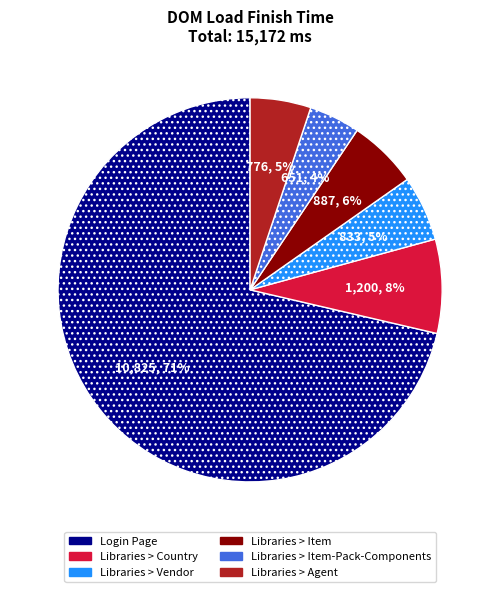

To the nearest percent, what is the average slice percentage?

17%